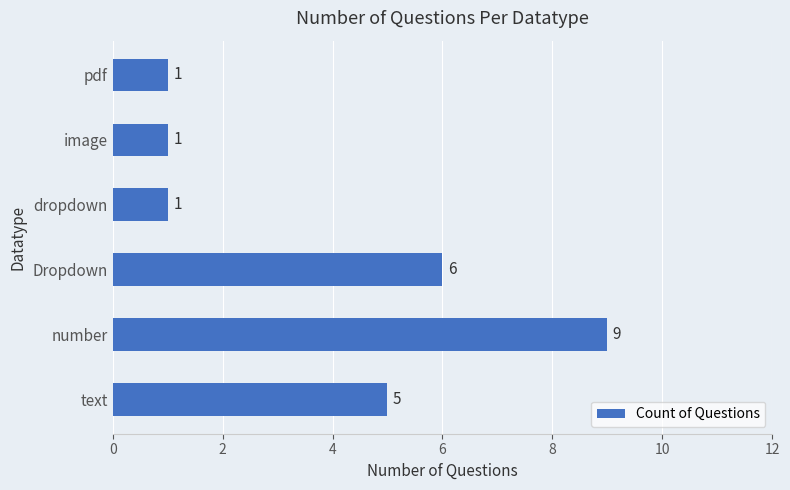

True or false: the data shows 9 at text.

False